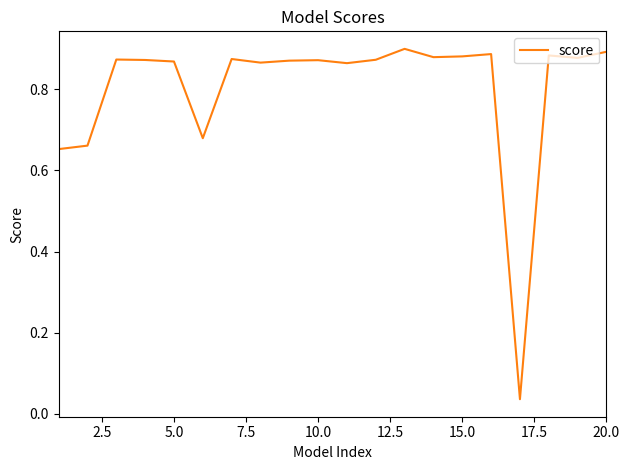

How many distinct data groups are displayed?

1